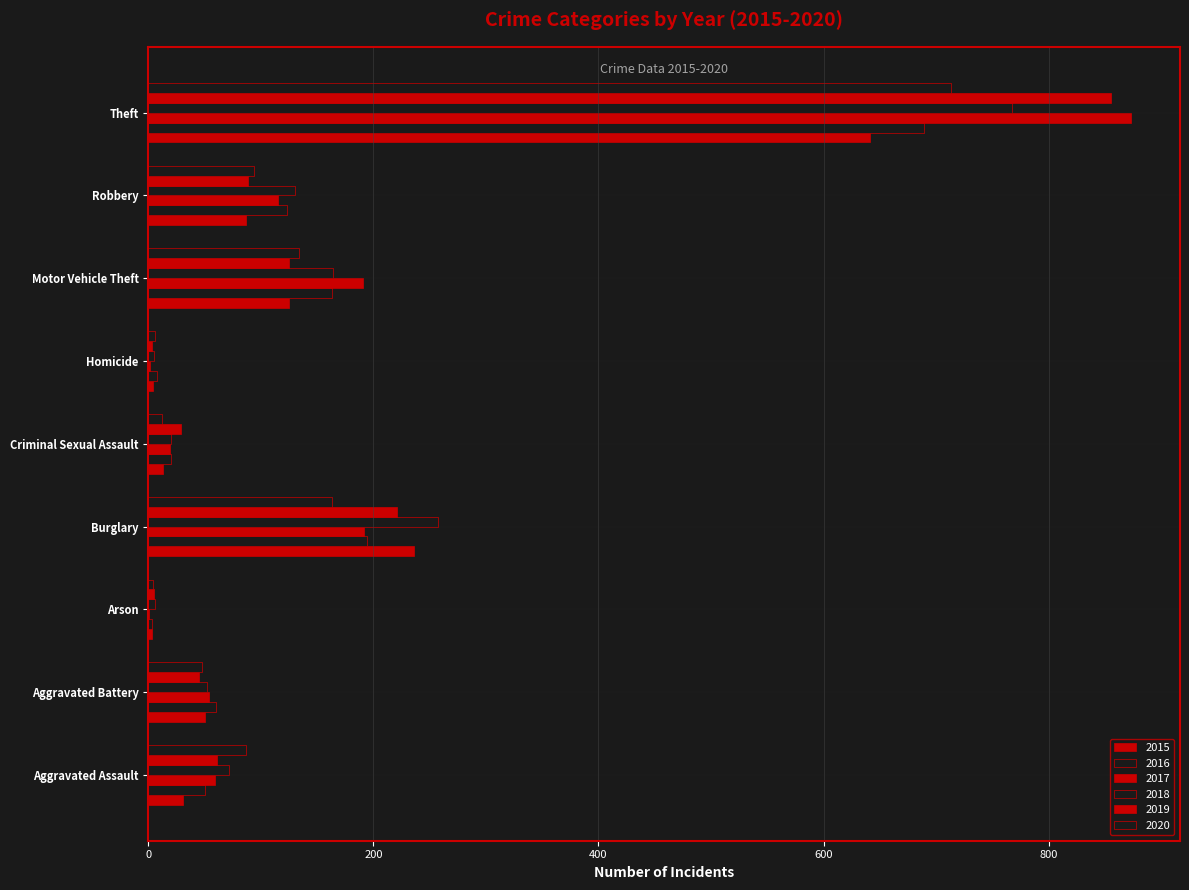

Which category has the highest value in the 2019 series?

Theft